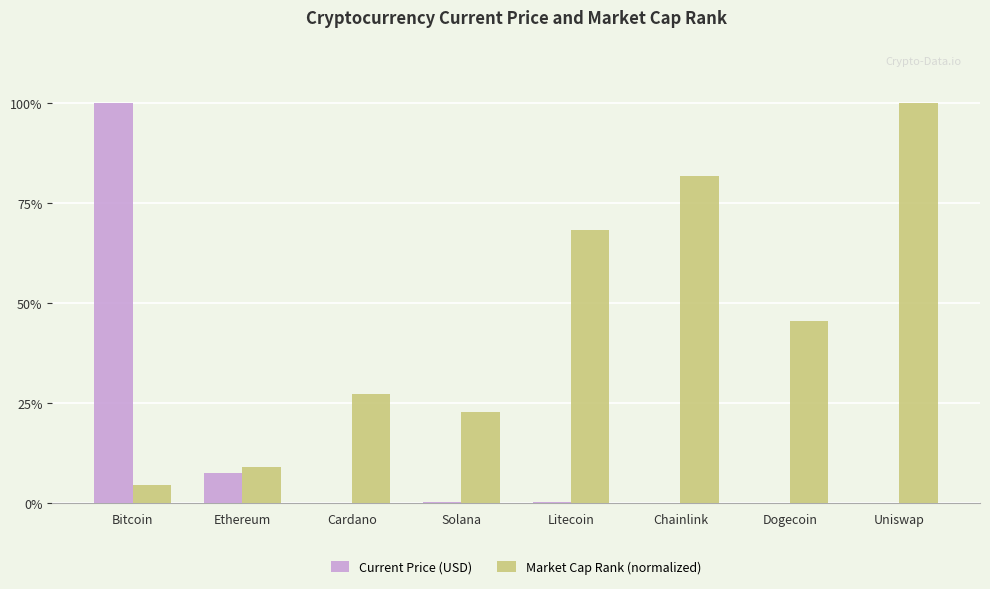

Is it true that Market Cap Rank (normalized) equals 120.6 at Chainlink?

False